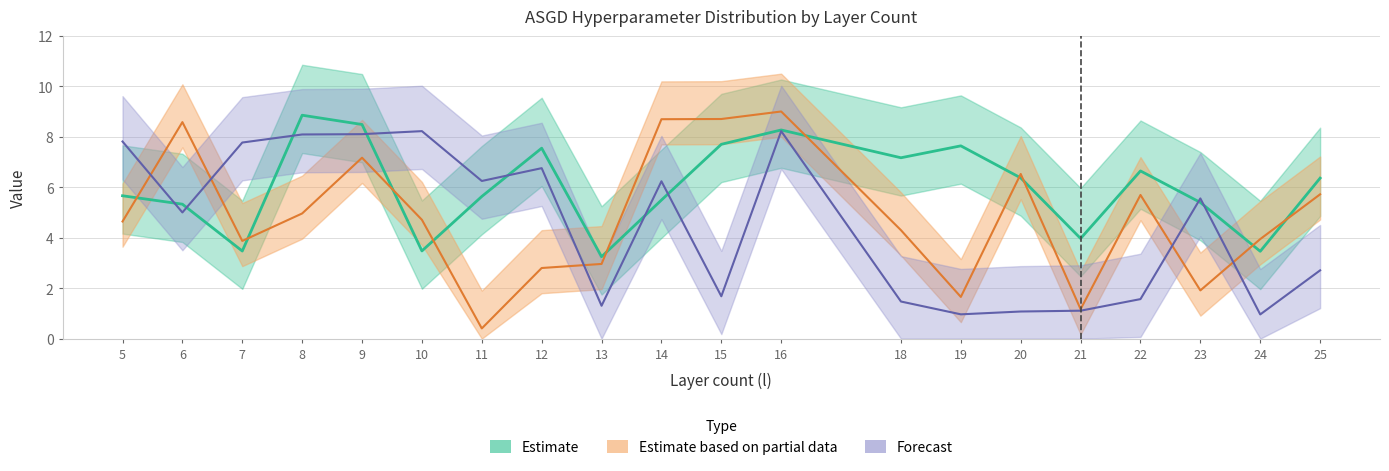

Which series has the largest total across all categories?

t0